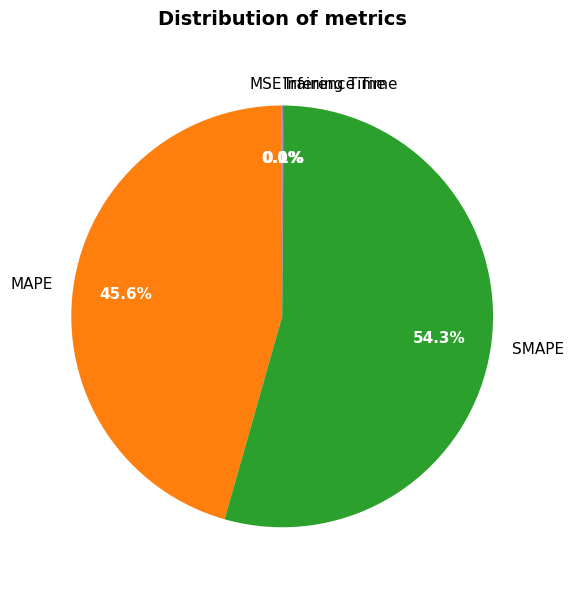

Which slice is the largest?

SMAPE